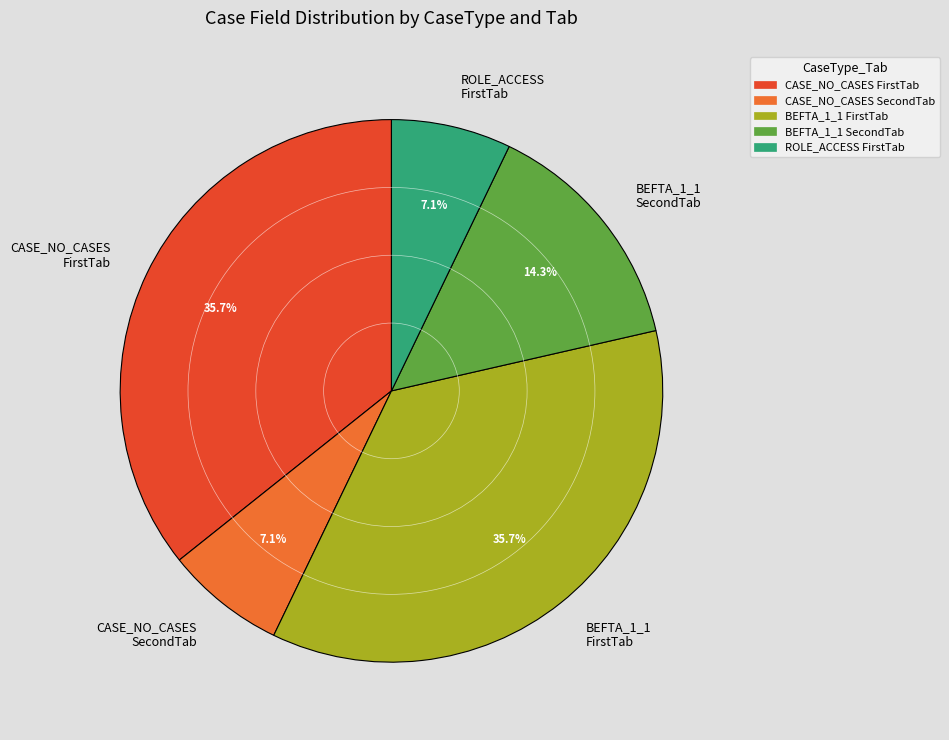

Between BEFTA_1_1 FirstTab and BEFTA_1_1 SecondTab, which is larger?

BEFTA_1_1 FirstTab